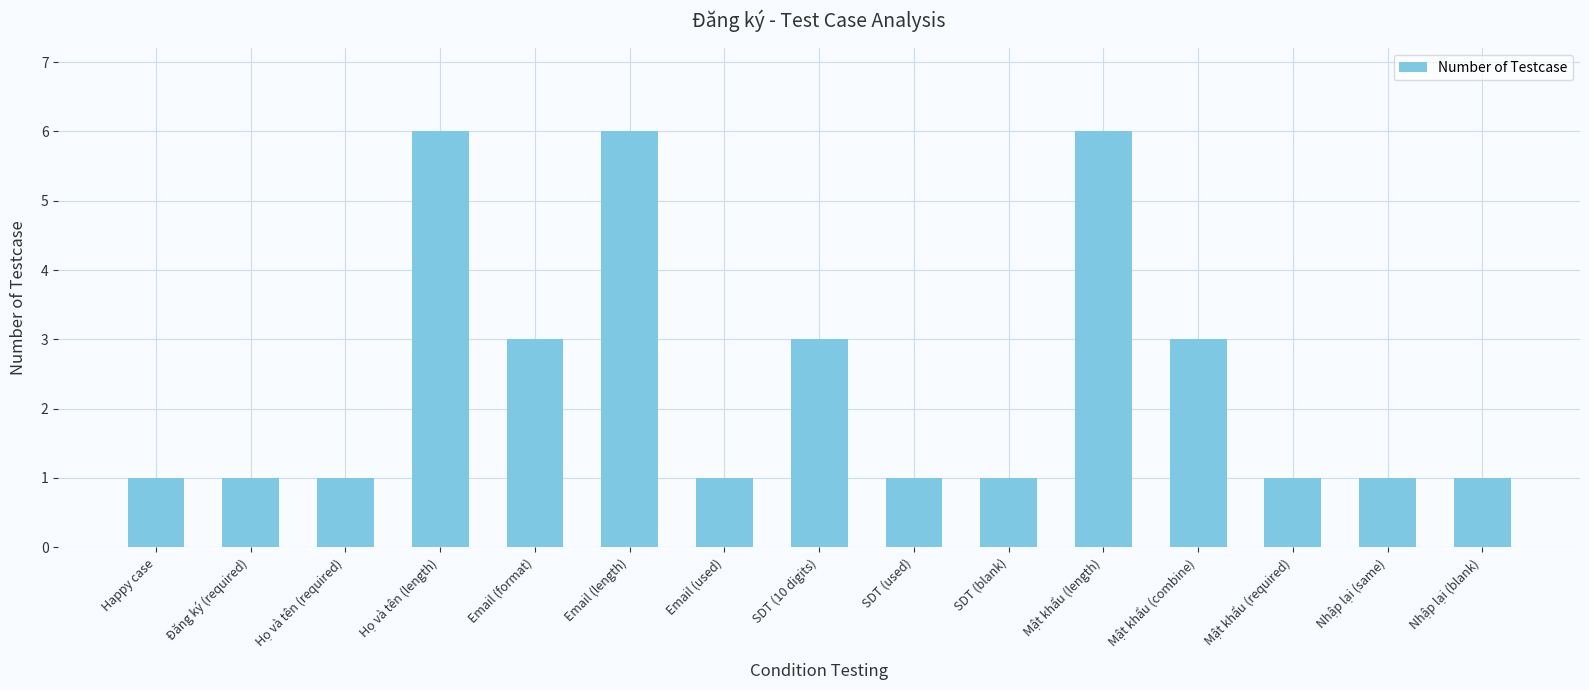

What is the difference between the second highest and second lowest values?

5